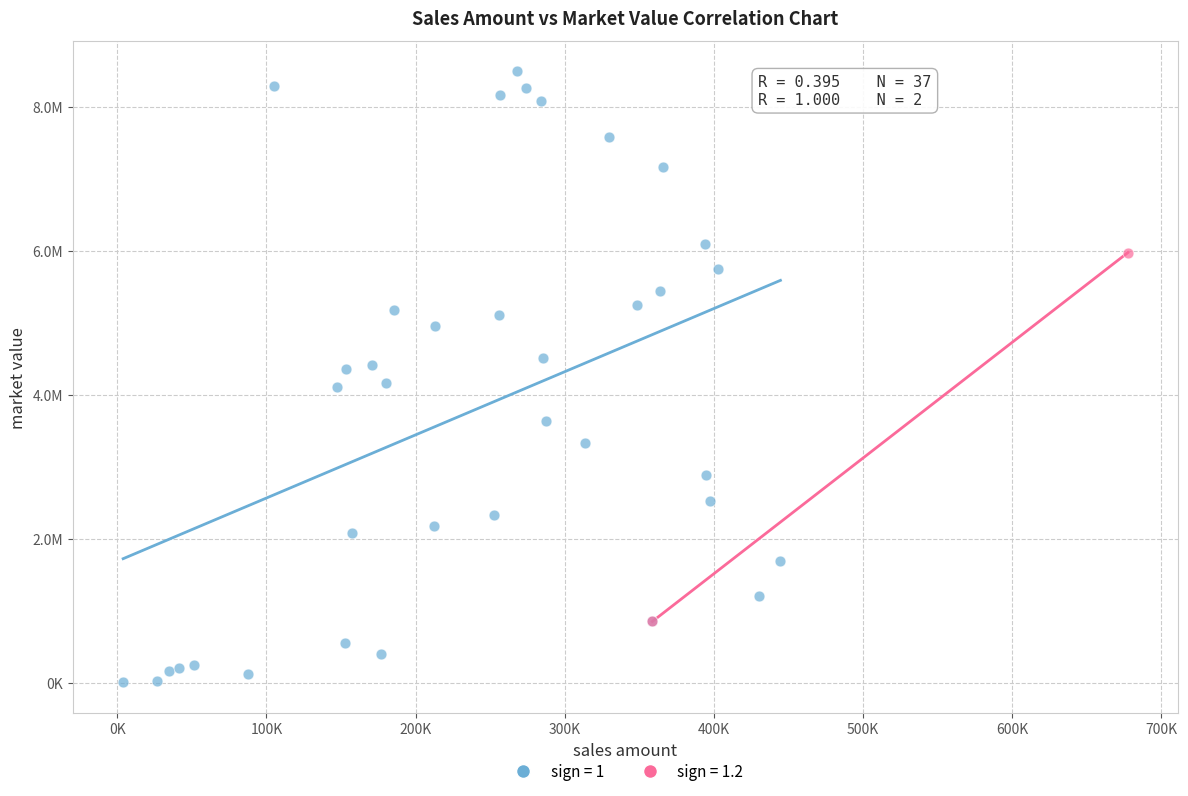

What are all the series names shown in the legend?

sign = 1, sign = 1.2